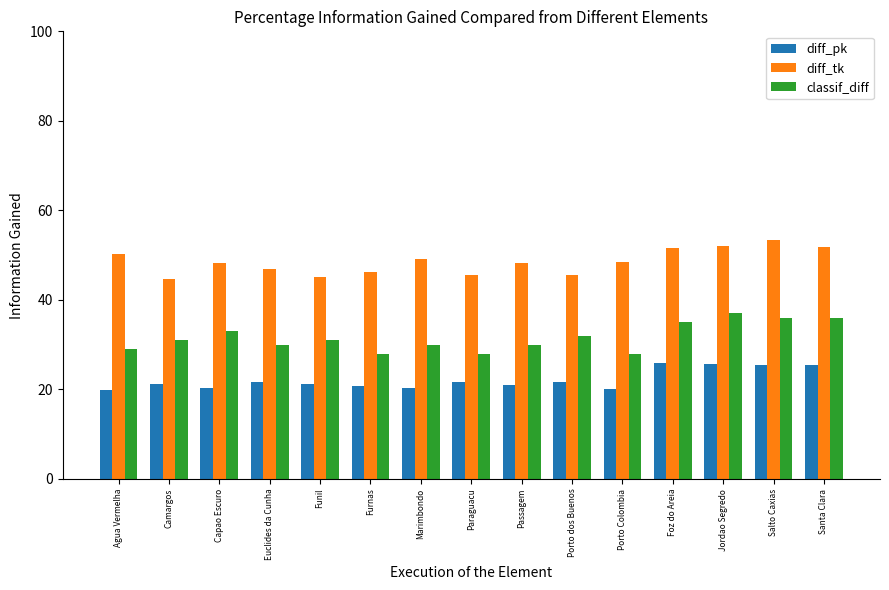

What is the difference between the highest and lowest values at Funil?

23.9